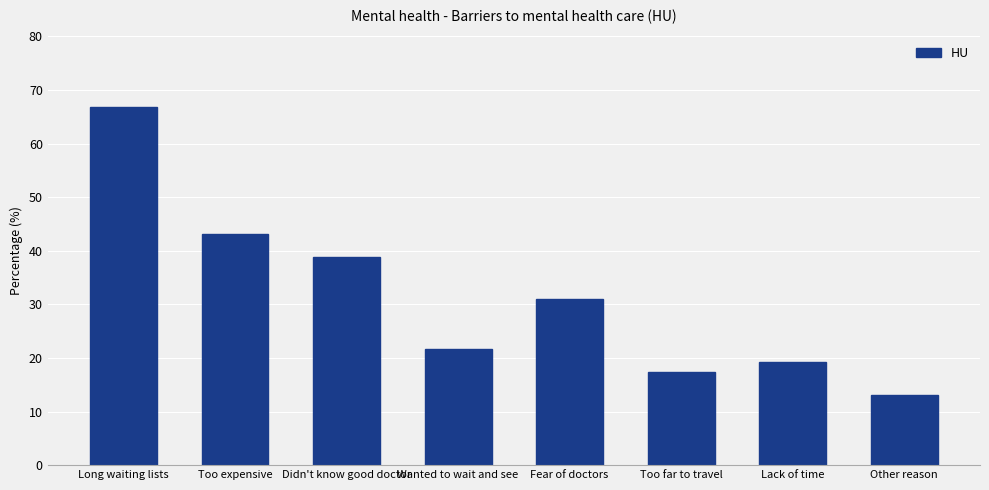

How many series are shown in this chart?

1